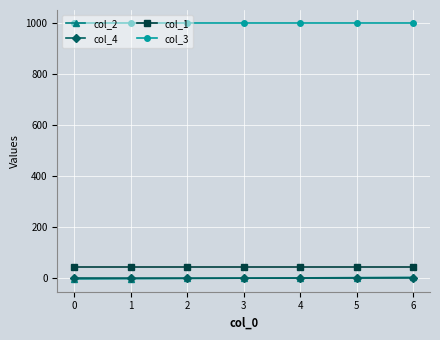

Which series has the largest total across all categories?

col_3